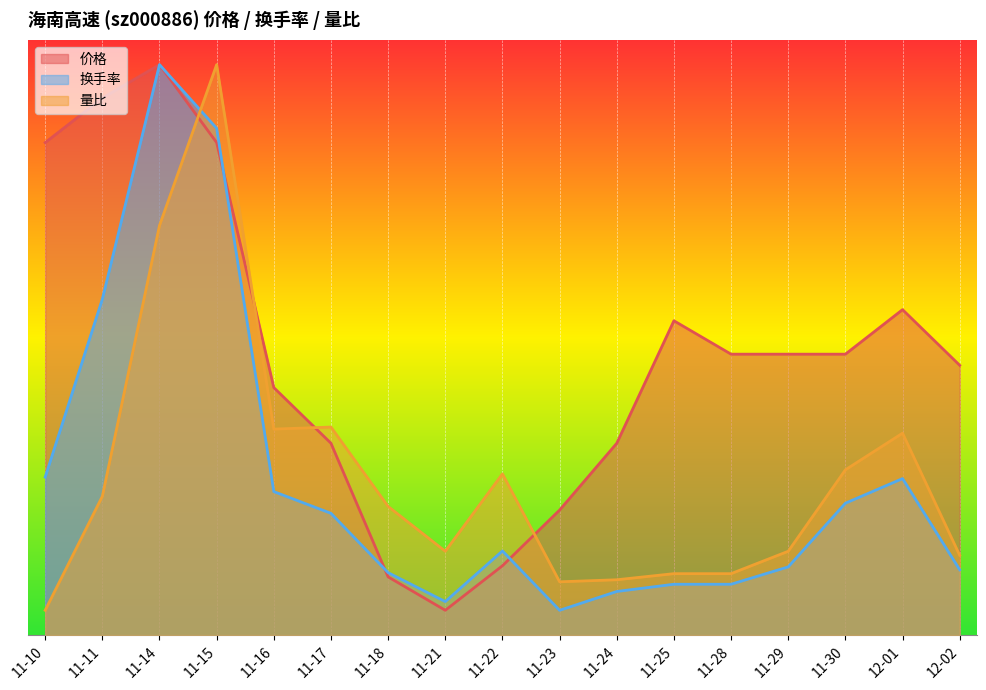

At which category does 价格 reach its first local peak?

11-14